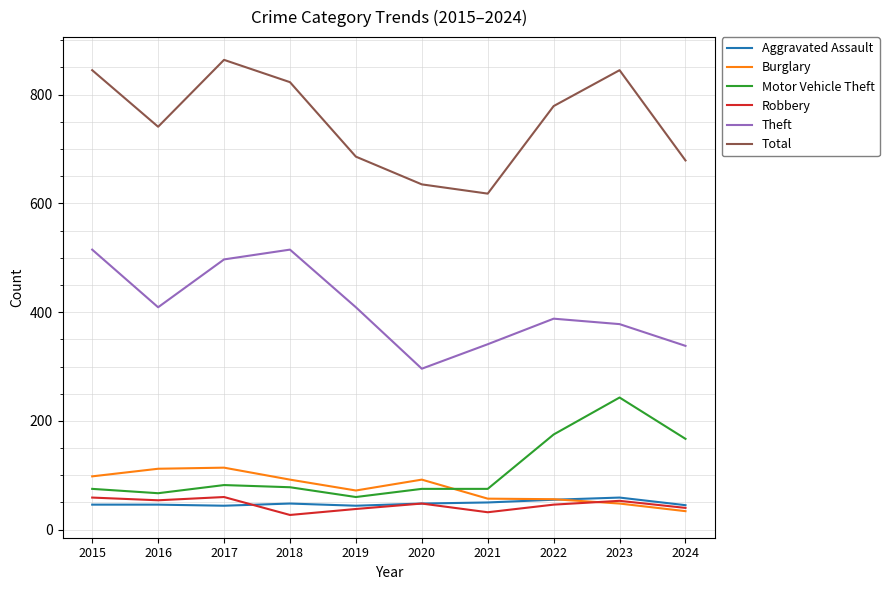

What is the spread (max minus min) of values at 2016?

695